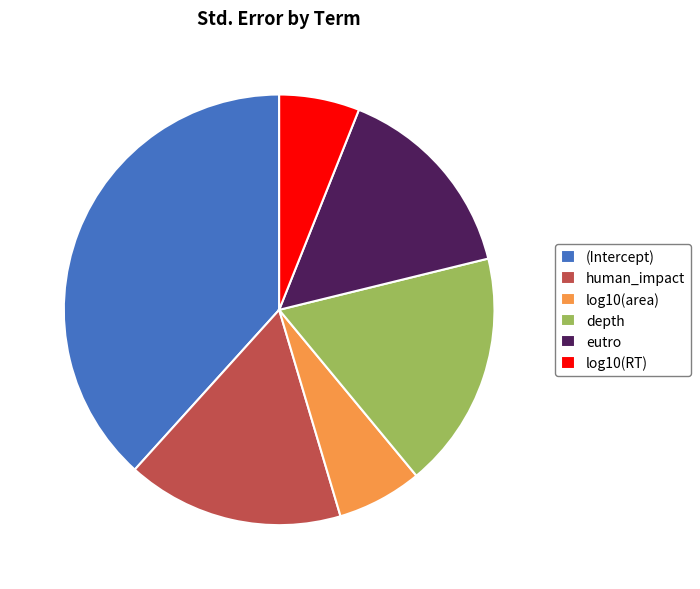

Is it true that log10(area) is 6% of the pie?

True